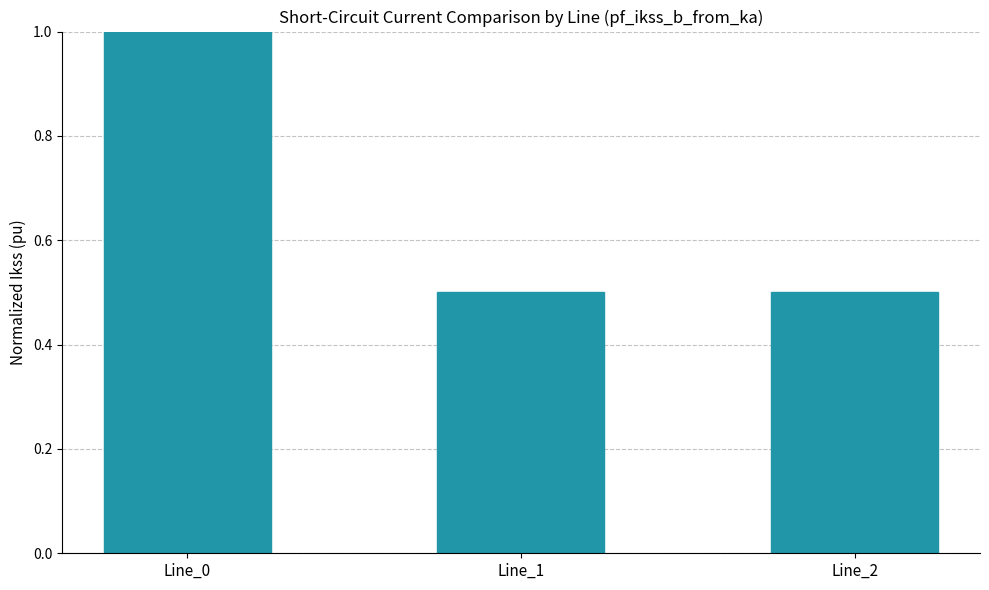

What is the minimum value shown in the chart?

0.5